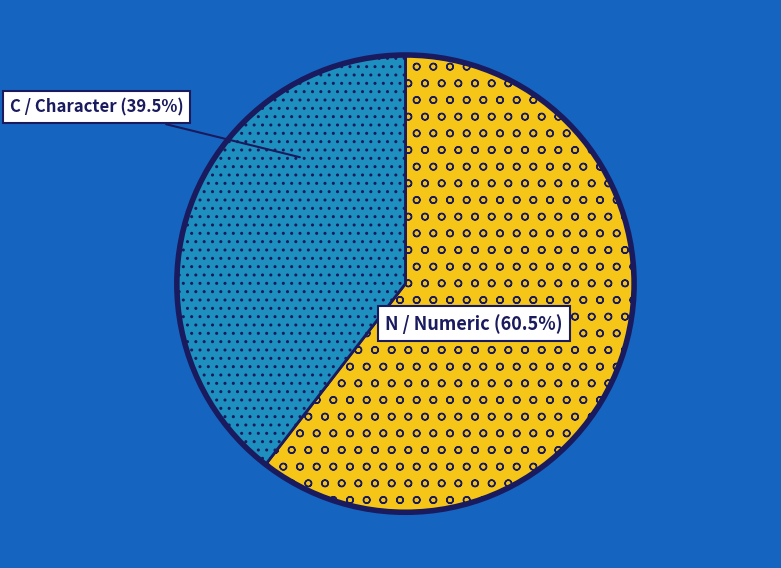

Count the number of slices in the pie.

2